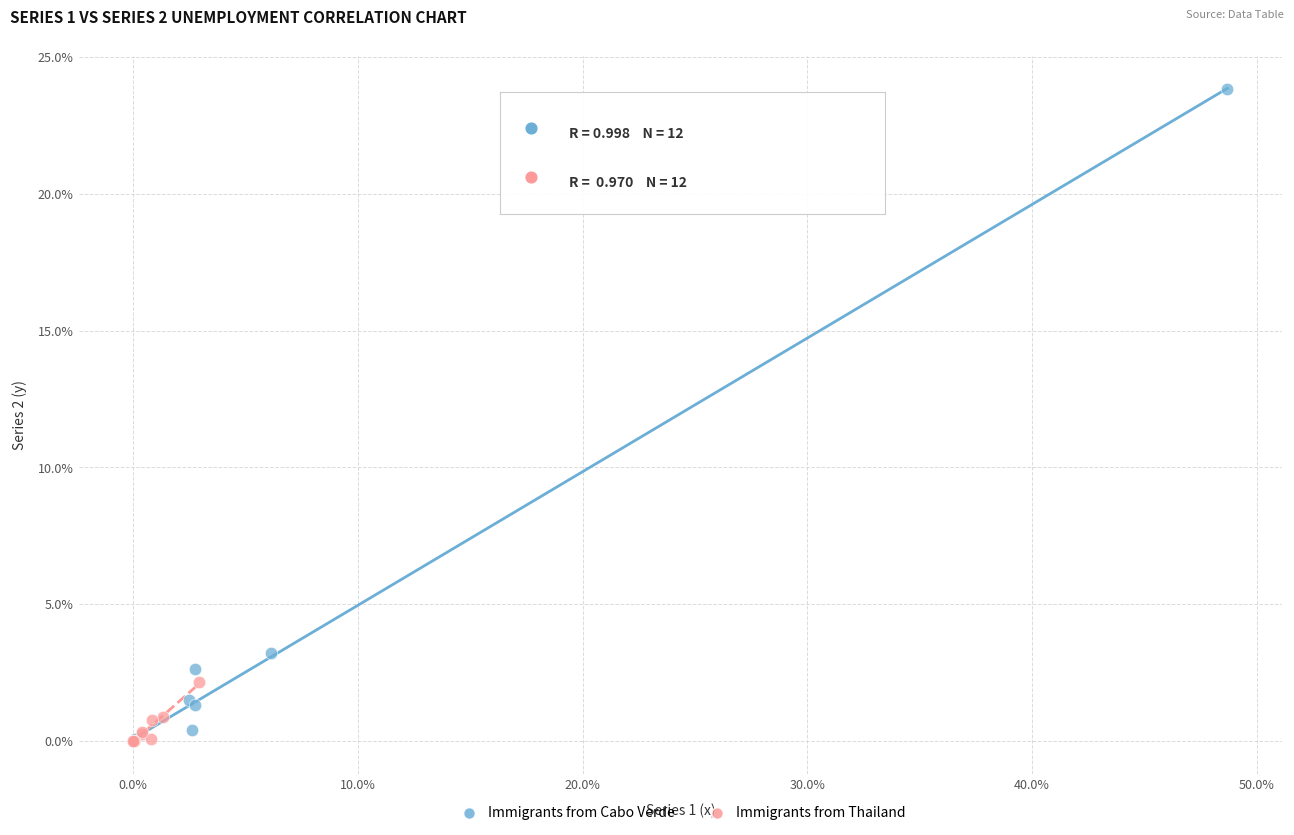

Which series has the largest Y range (max minus min)?

Immigrants from Cabo Verde